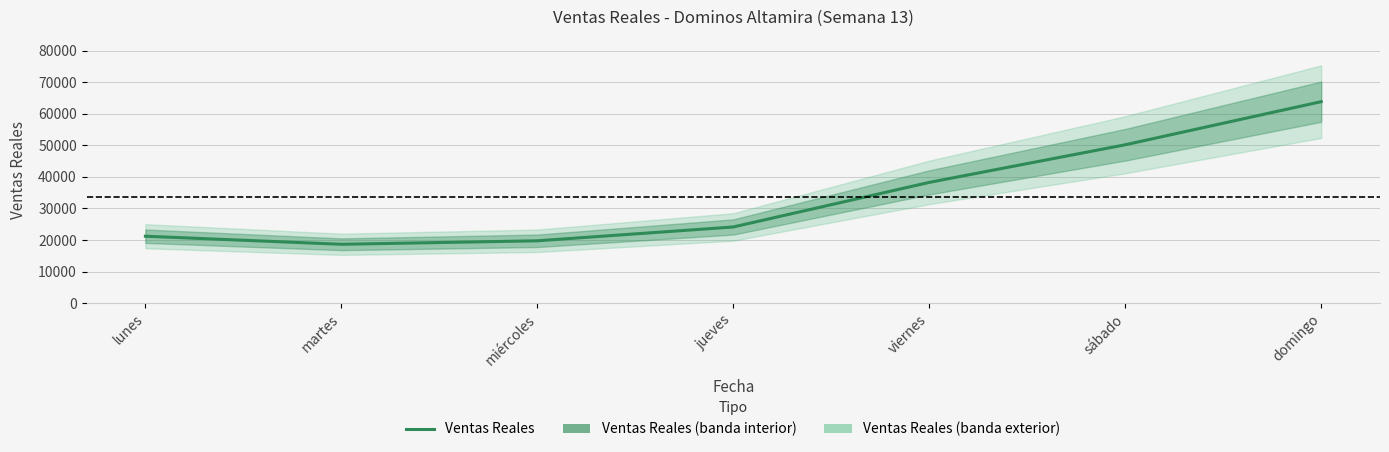

Reading left to right, list all the values displayed in this chart.

lunes=21206.0	martes=18655.0	miércoles=19757.0	jueves=24135.0	viernes=38250.0	sábado=50158.0	domingo=63803.1